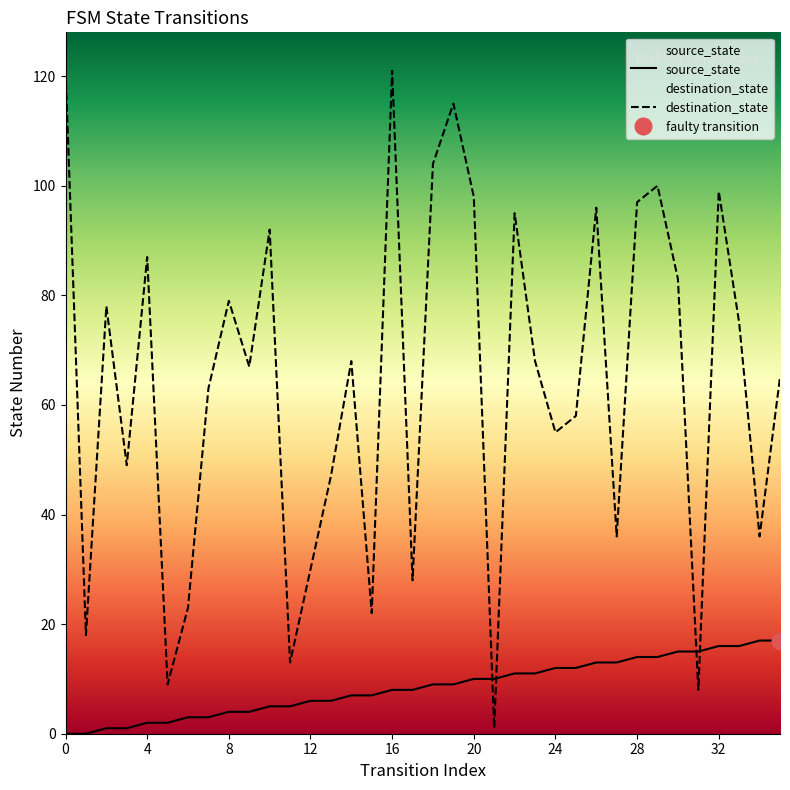

After their last crossing, which series has the higher values: destination_state or source_state?

destination_state